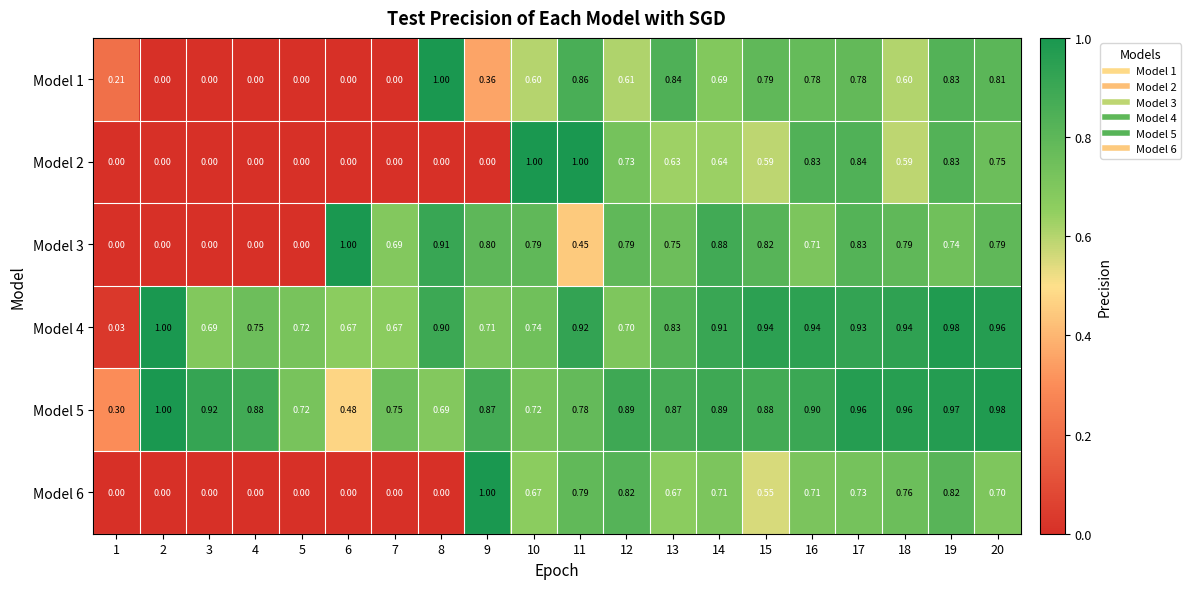

At how many categories does at least one series exceed 0?

20